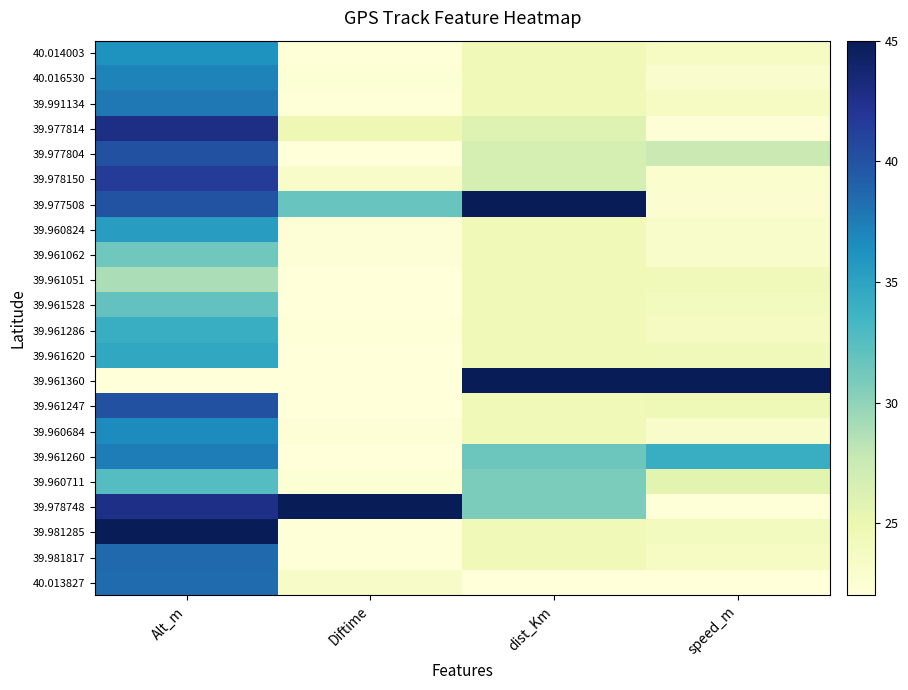

At how many categories does at least one series exceed 22?

4